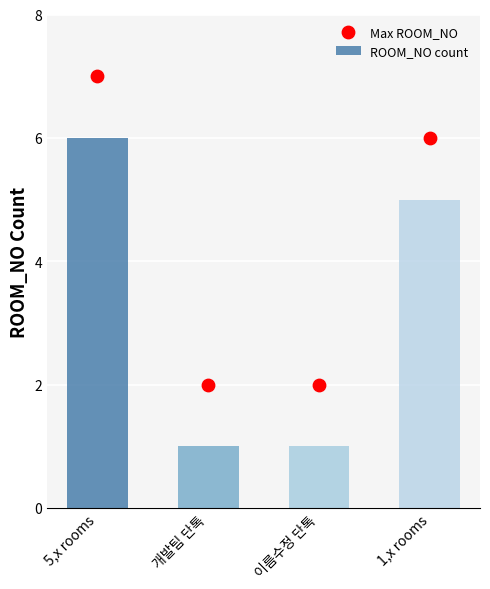

At which category is the sum across all series the highest?

5,x rooms